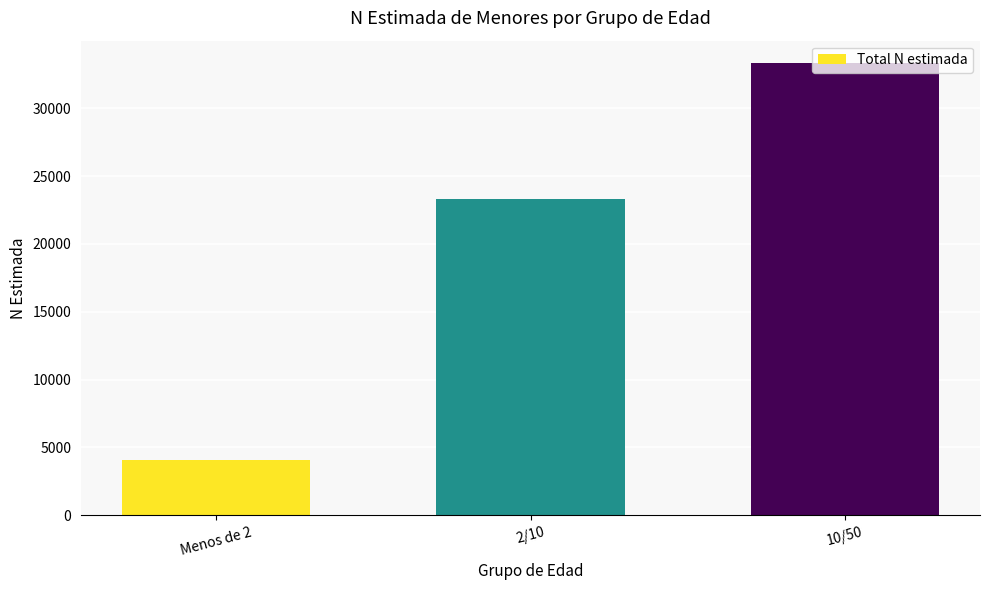

What value does the data have at 10/50, to the nearest 10?

33310